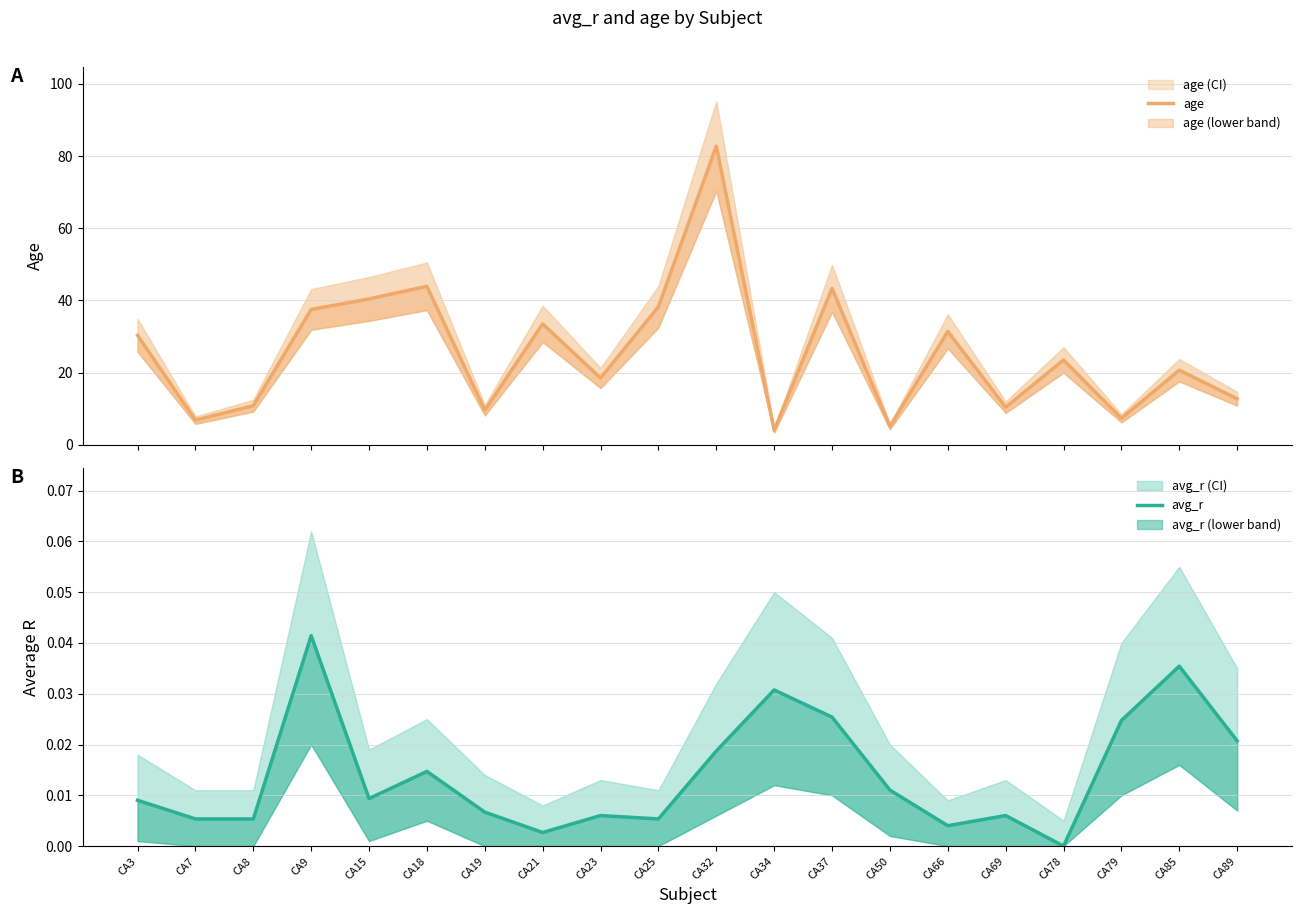

Which series changed the most between CA15 and CA32?

age